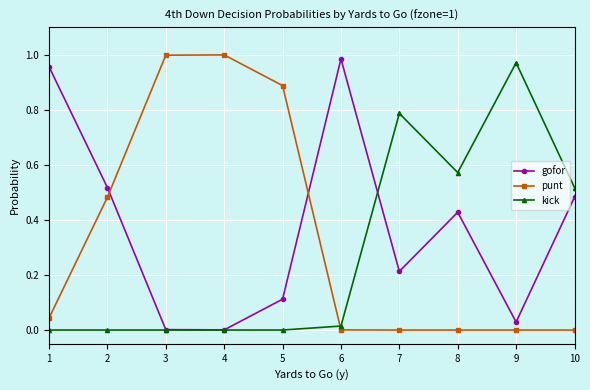

What is the average value of the punt series?

0.3